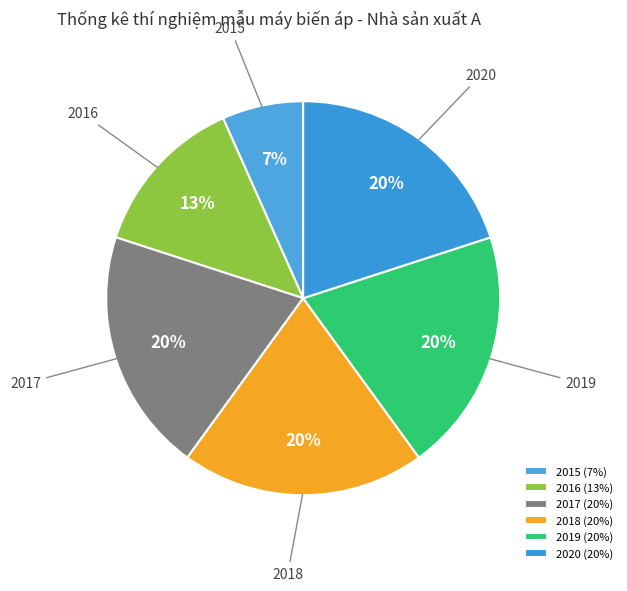

Is there any slice that represents more than half of the pie?

No